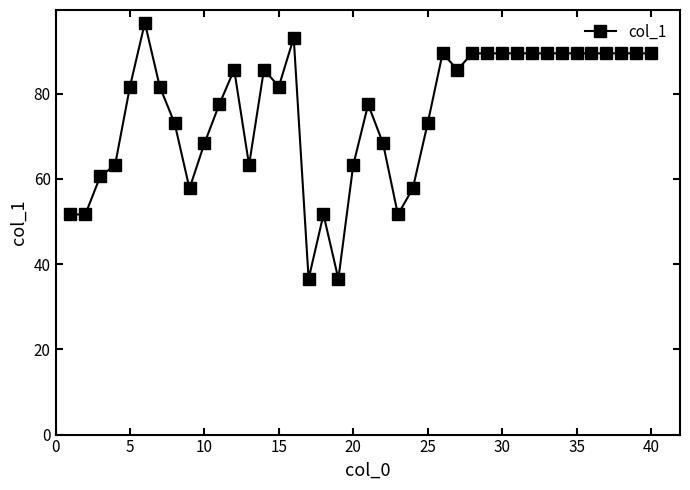

What is the minimum value shown in the chart?

36.5